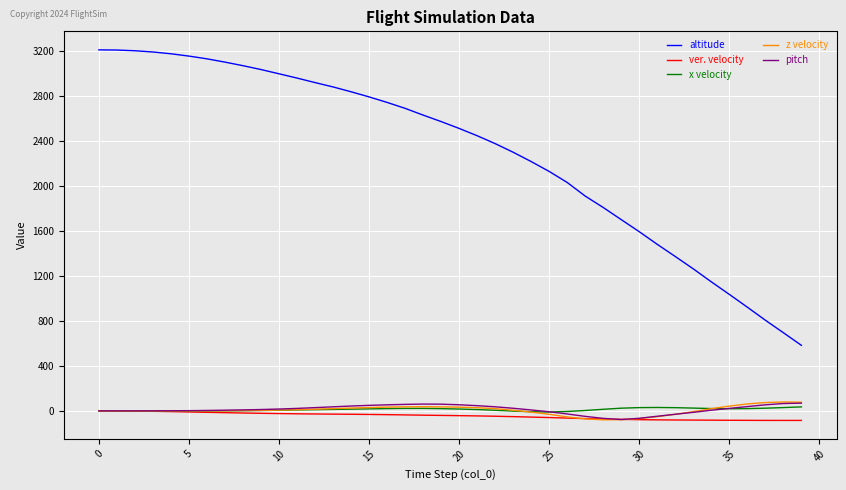

Which series has the largest total across all categories?

altitude